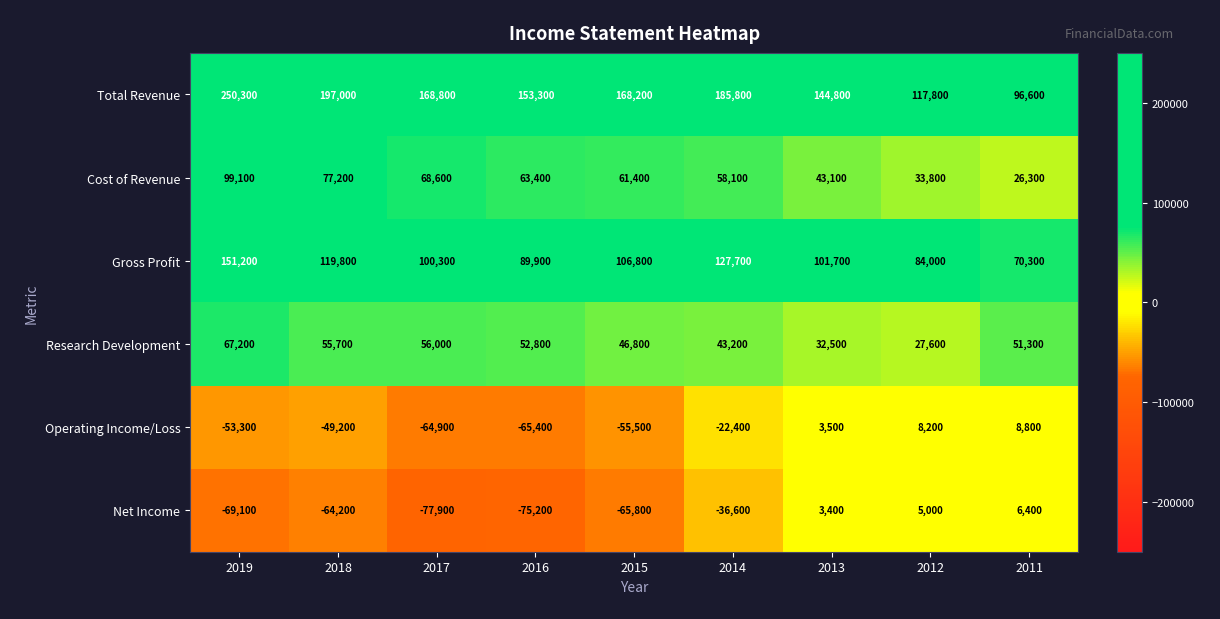

How many categories are shown in the chart?

9